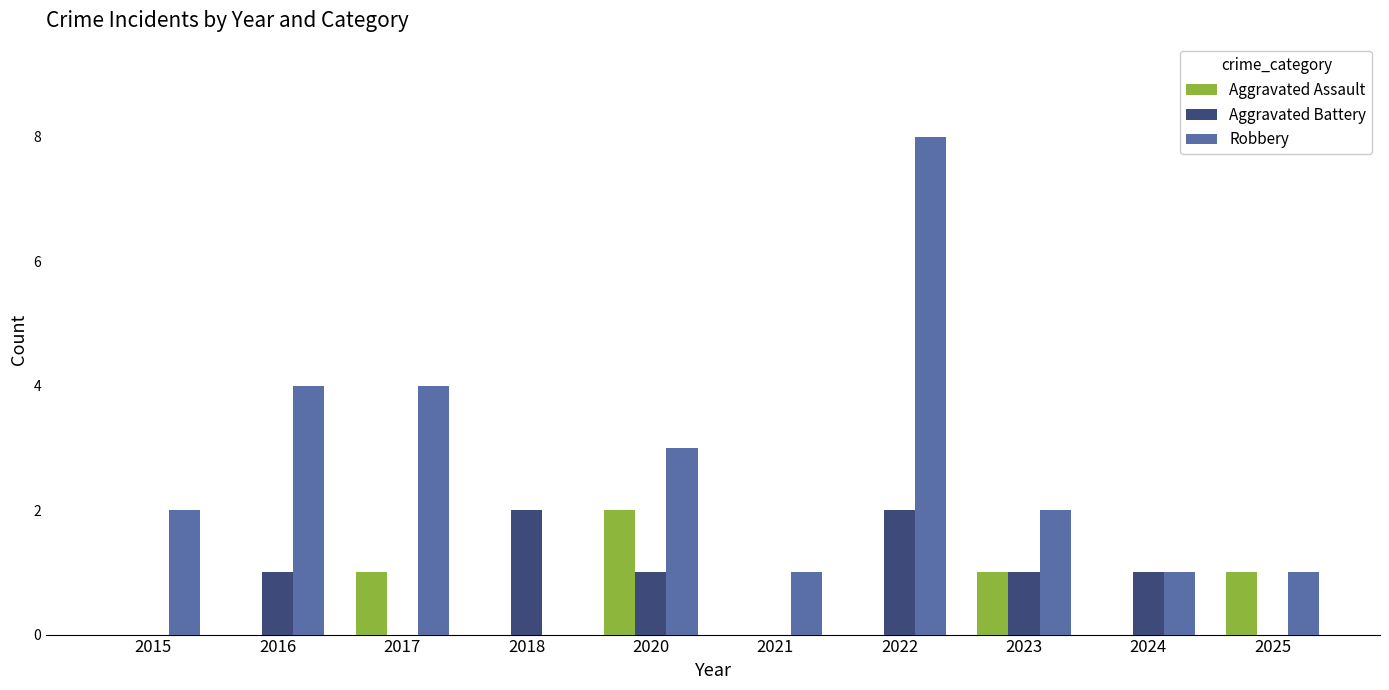

Count the Aggravated Assault values in the range 0 to 1.

9